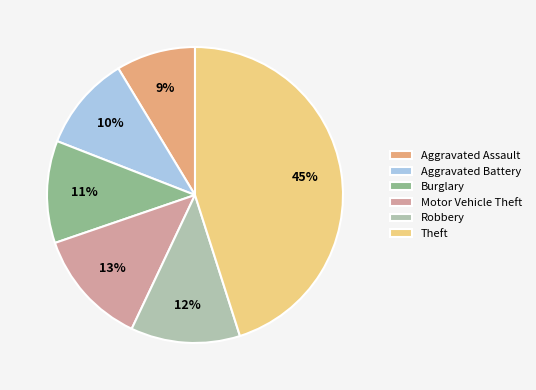

To the nearest percent, what portion does Aggravated Battery represent?

10%